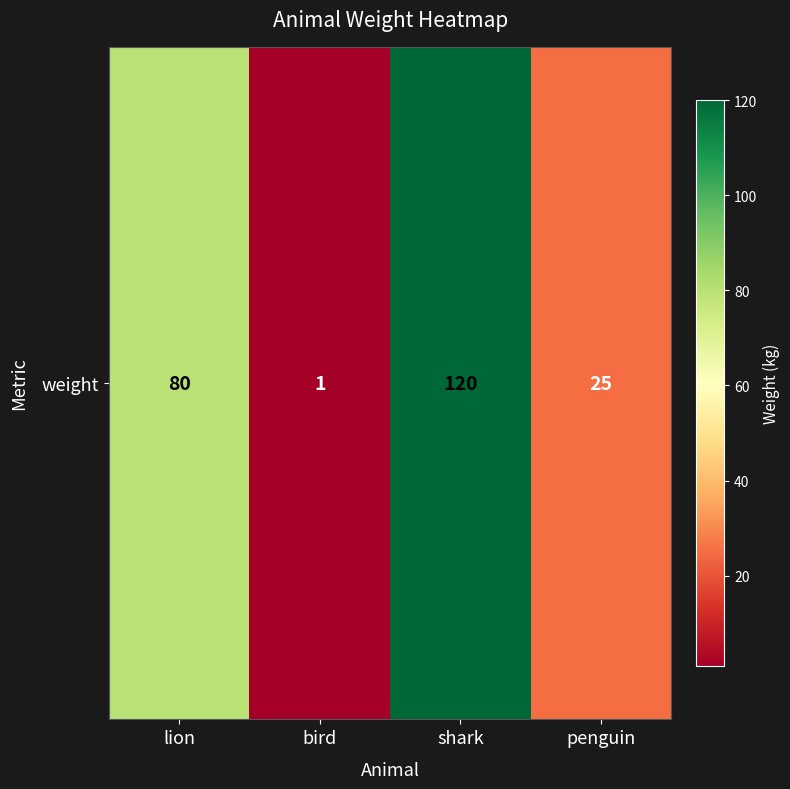

What is the change in value from bird to penguin?

+24